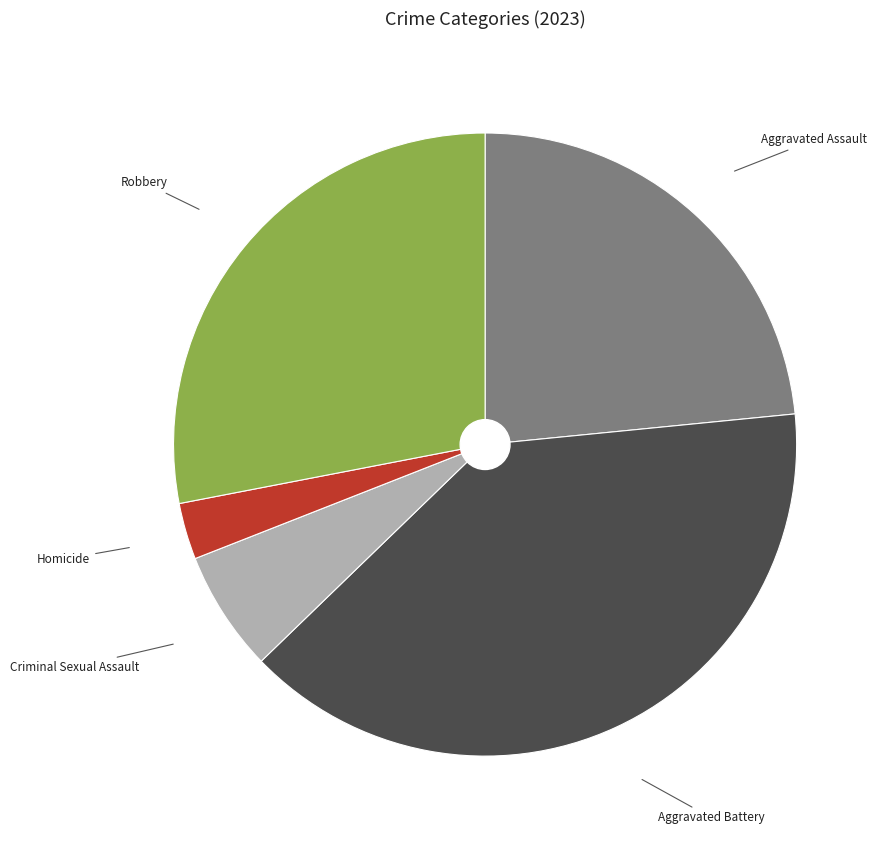

Is it true that Aggravated Assault is 30% of the pie?

False